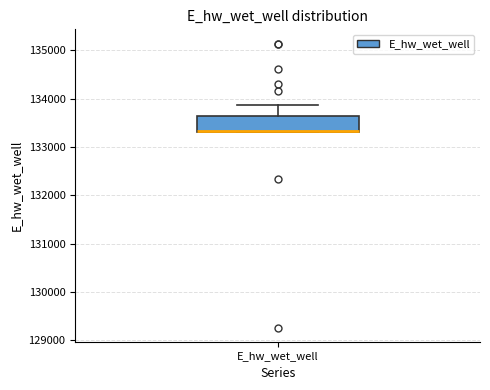

Read this box plot against the y-axis: the position of the median line, the range covered by the box, and the ends of both whiskers. The values are not printed on the chart, so give them approximately, as read against the axis.

median 133300 (drawn on the box's lower edge), box 133300 to 133600, whiskers 133300 to 133900